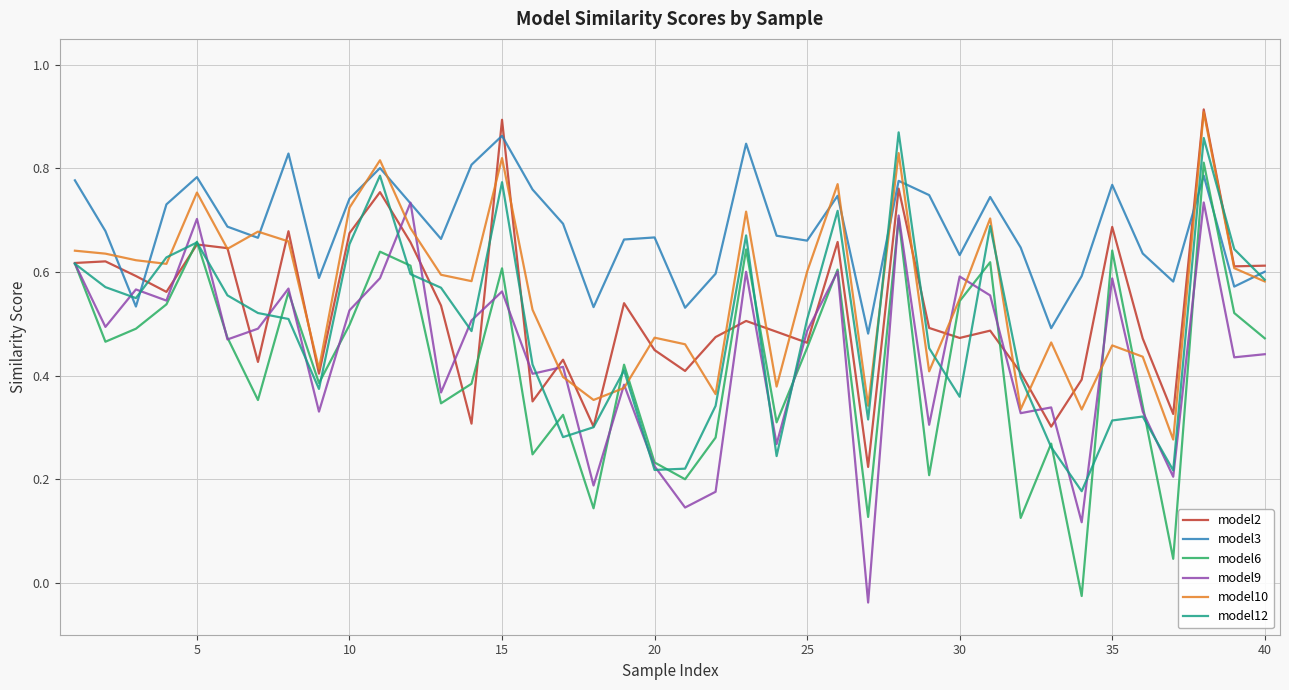

How many interior local peaks does the model9 series have?

14